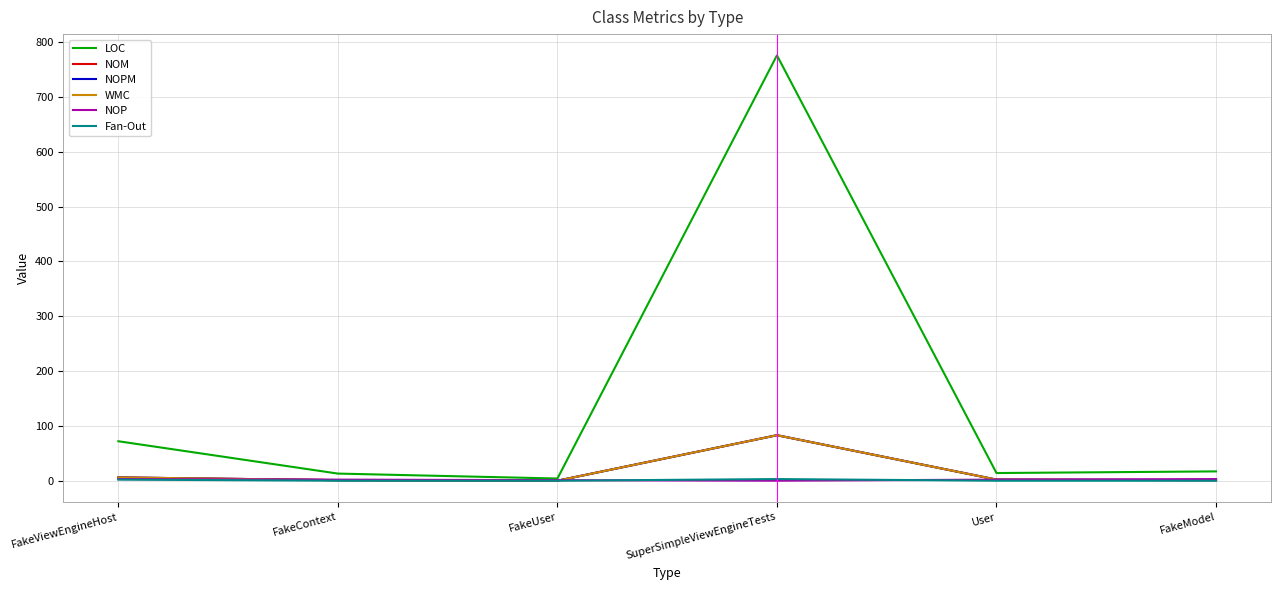

How many interior local valleys does the NOM series have?

1